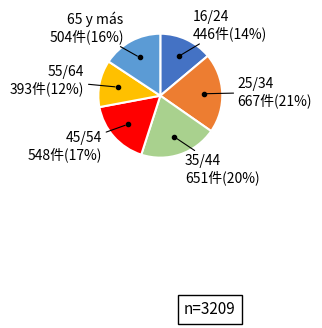

To the nearest percent, what is the difference between the largest and smallest slice percentages?

9%